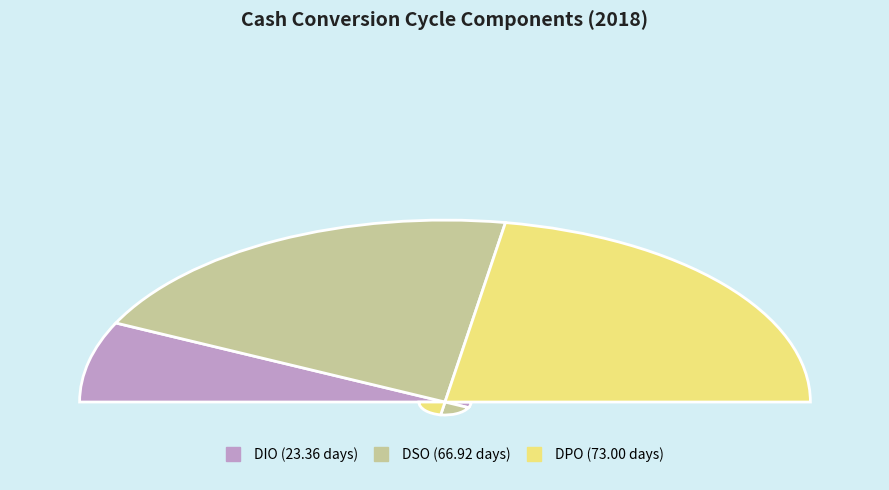

The DPO slice represents 45% of the pie. True or false?

True